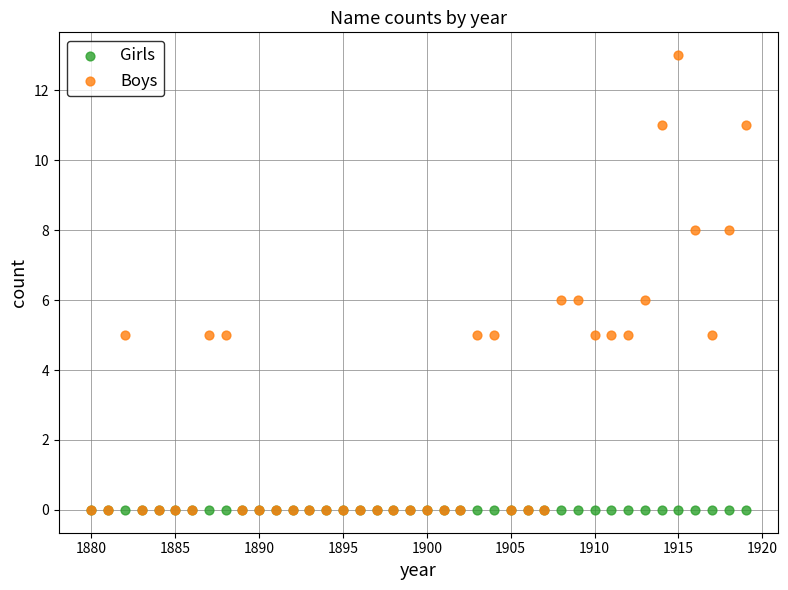

Which series contains the highest Y value?

Boys